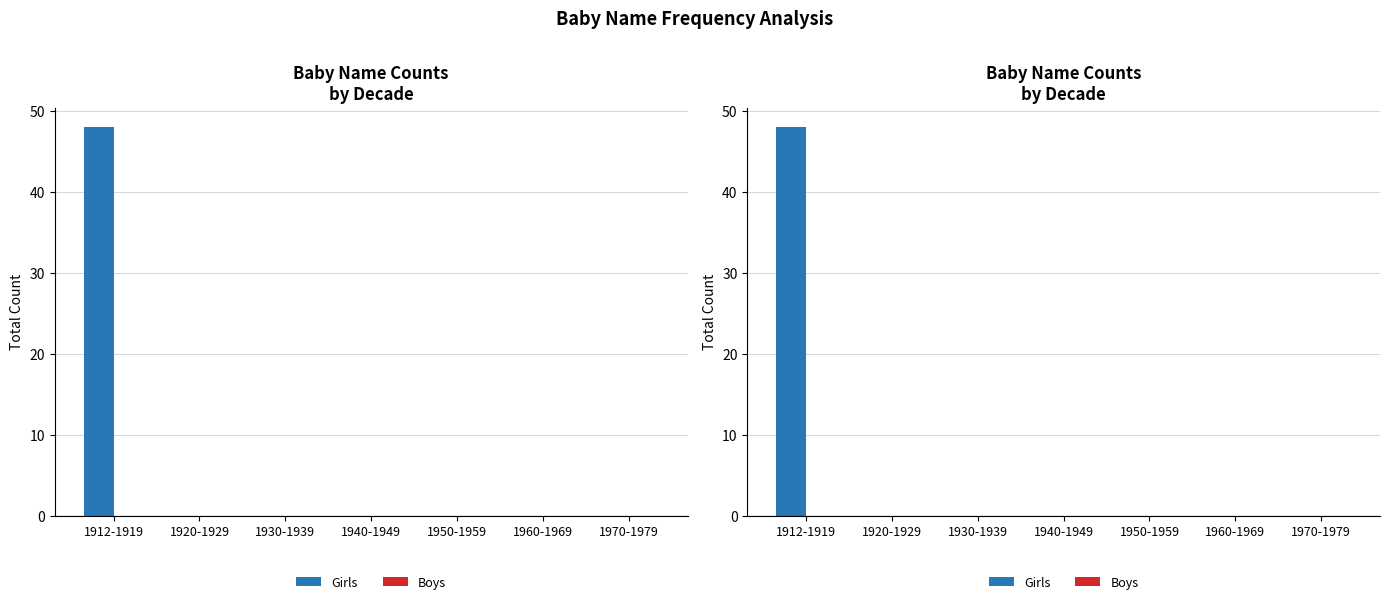

Which series has the widest spread of values?

Girls